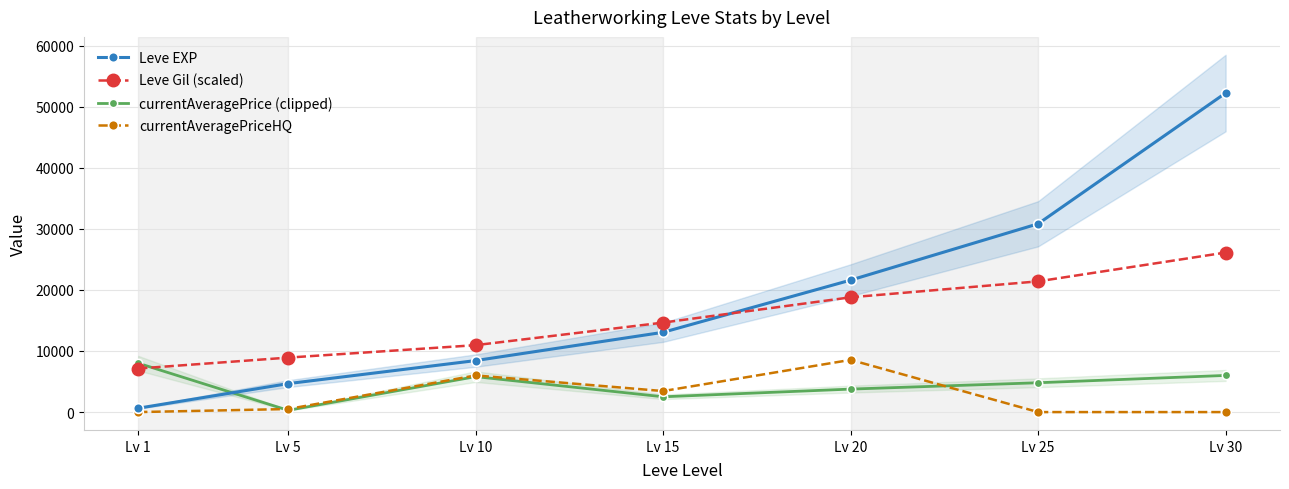

What is the sum of the currentAveragePrice (clipped) values at Lv 10 and Lv 1?

13799.6